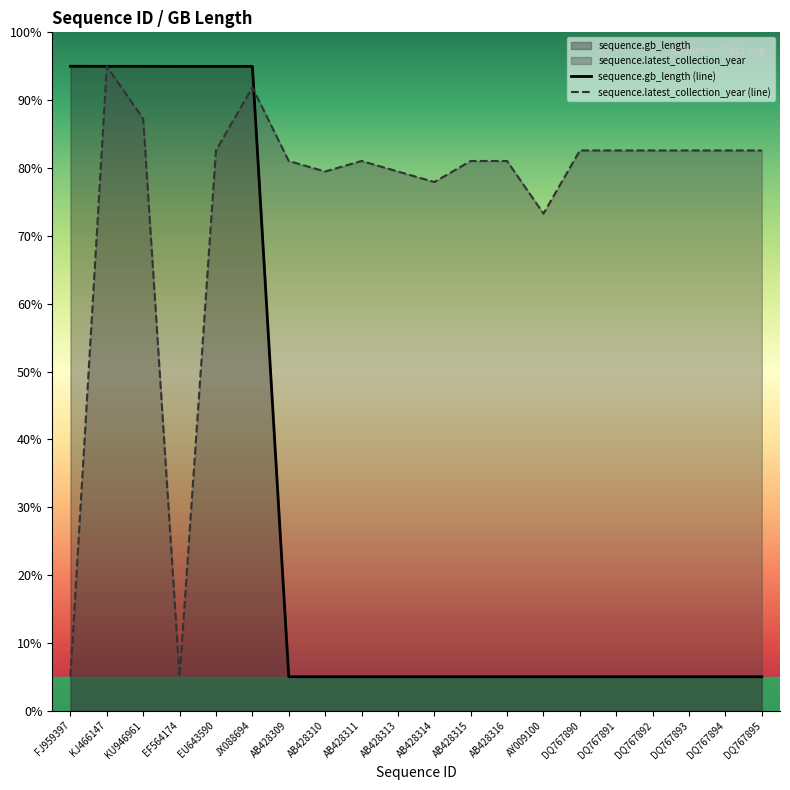

Count the number of data series in this chart.

2